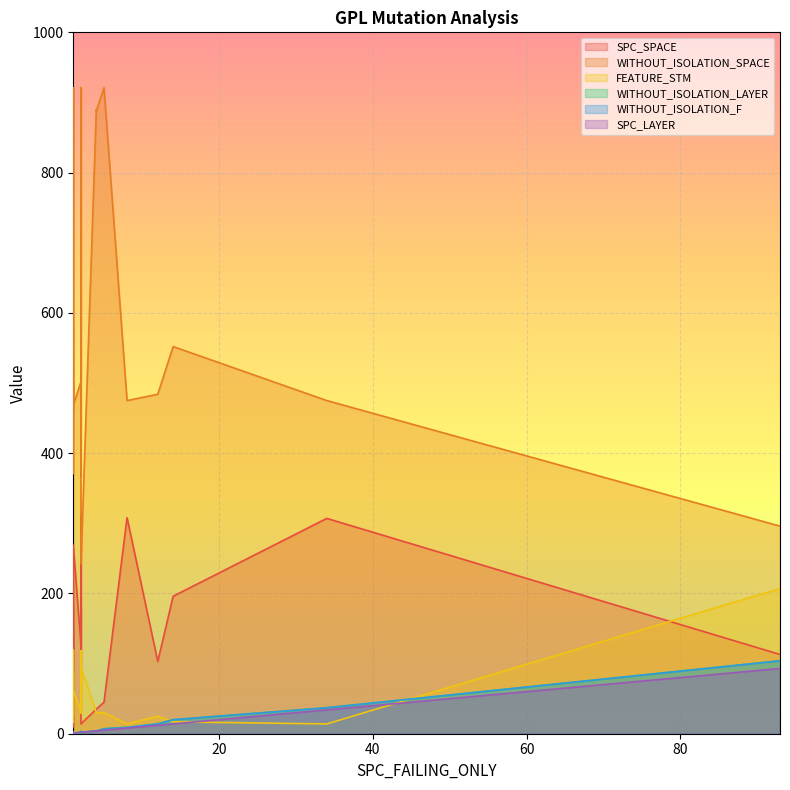

What is the value of the SPC_LAYER point at the 28th from the left?

5